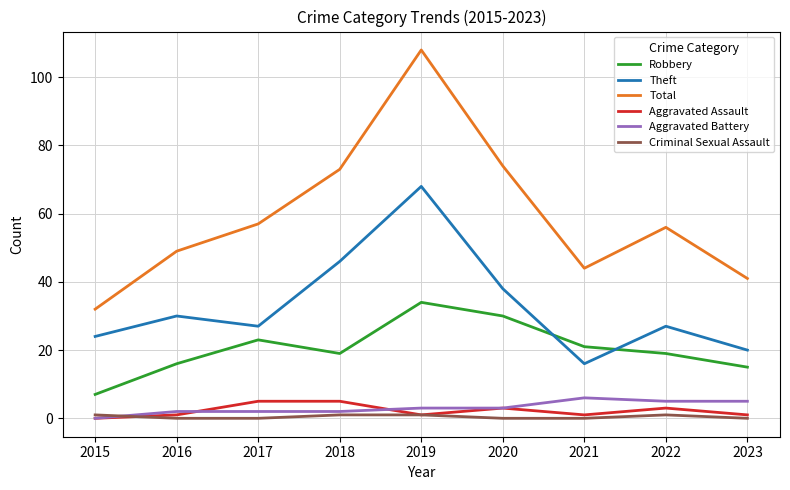

What is the total value across all series at 2017?

114